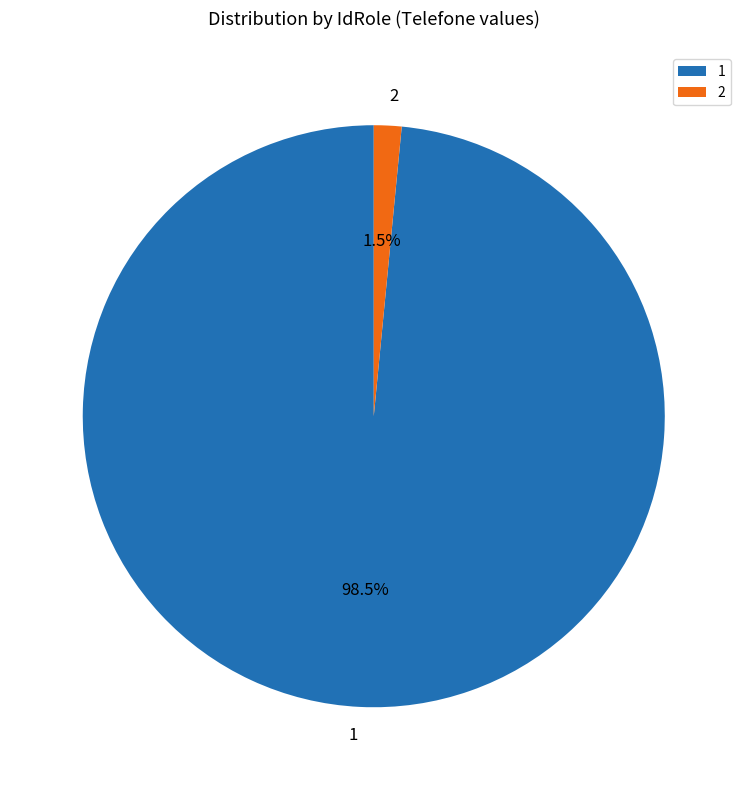

Which category has the biggest portion of the pie?

1